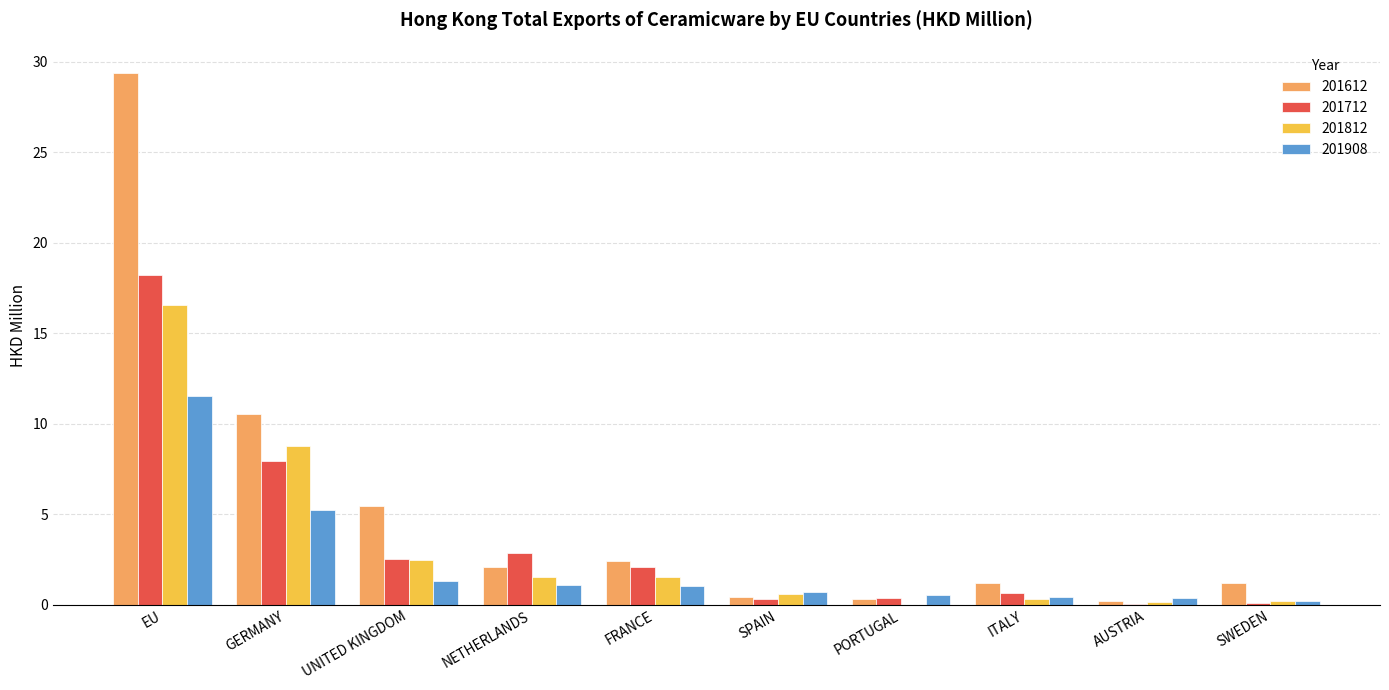

At which category does the chart reach its peak across all series?

EU